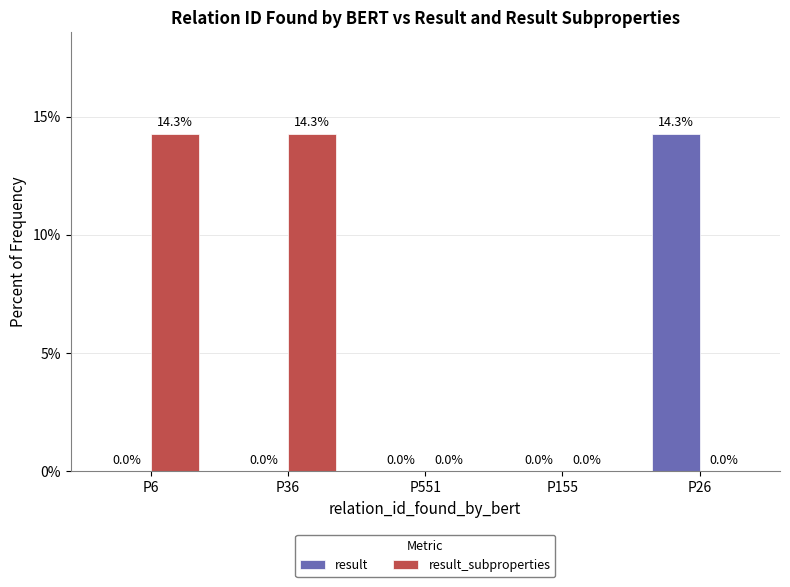

Which category has the highest value in the result series?

P26